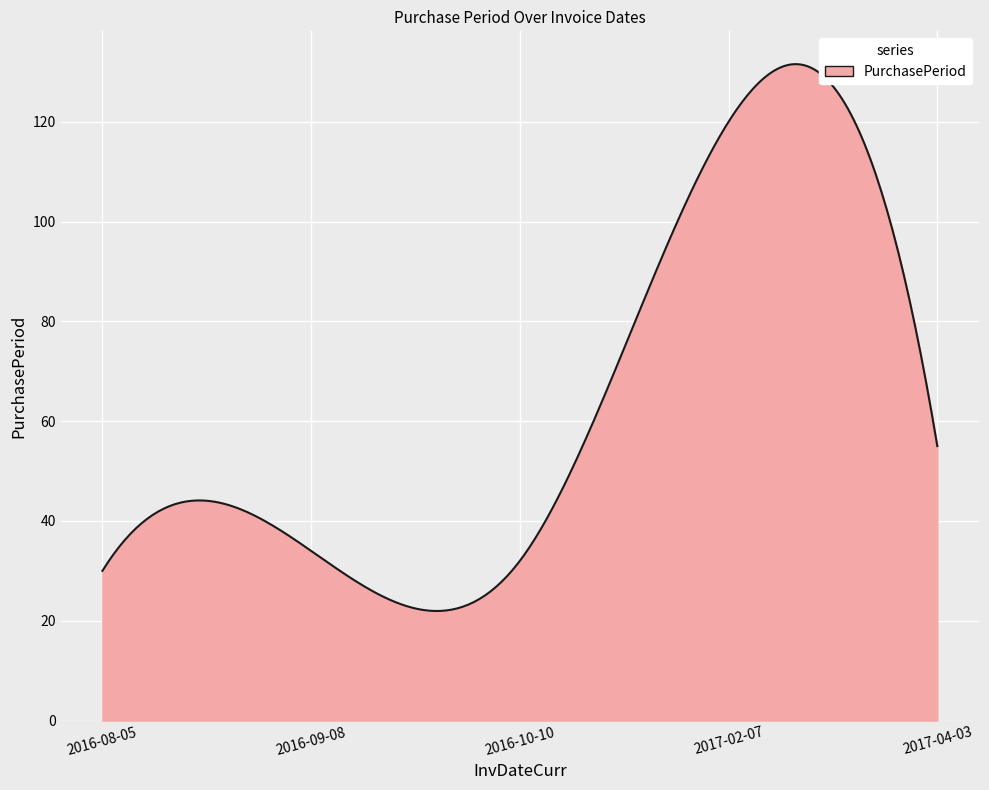

What is the minimum value shown in the chart?

22.0